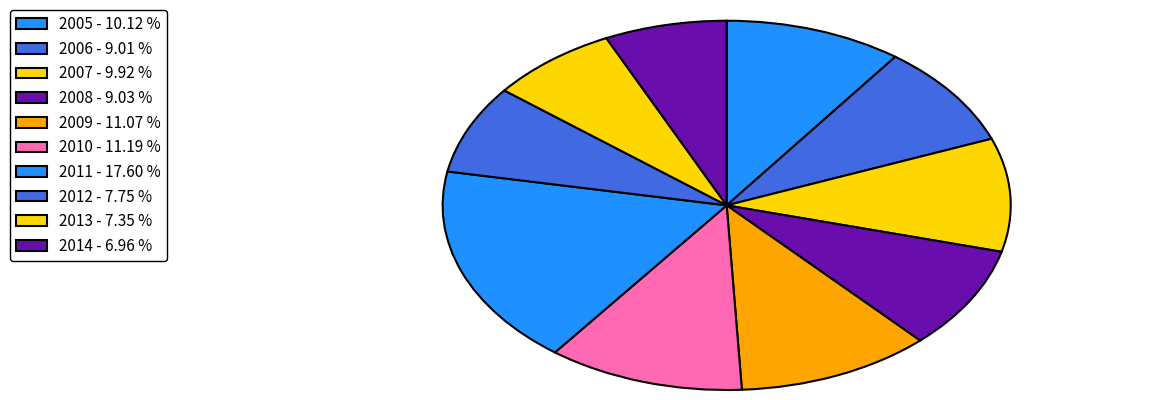

Does 2012 represent more than half of the total?

No